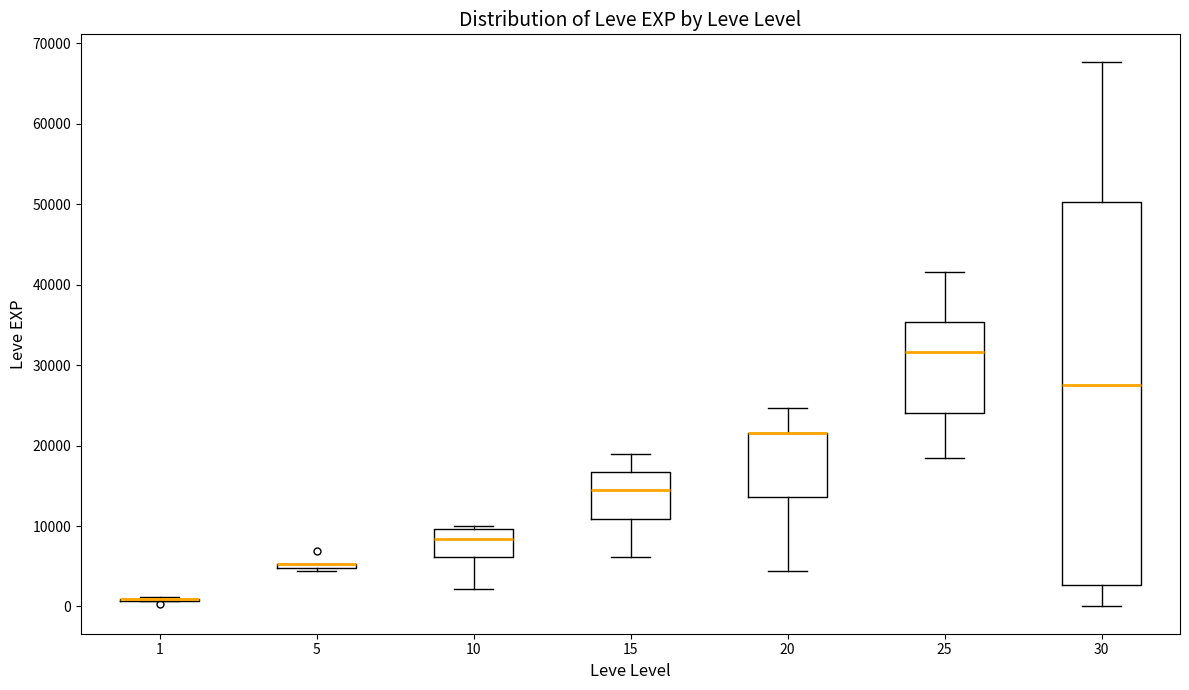

Reading left to right, read every box against the y-axis: the position of its median line, the range the box covers, and the ends of its whiskers. The values are not printed on the chart, so give them approximately, as read against the axis.

1: box collapsed to a line at 1000, whiskers 1000 to 1000
5: box collapsed to a line at 5000, whiskers 4000 to 5000
10: median 8000, box 6000 to 10000, whiskers 2000 to 10000 (just above the box's upper edge)
15: median 15000, box 11000 to 17000, whiskers 6000 to 19000
20: median 22000 (drawn on the box's upper edge), box 14000 to 22000, whiskers 4000 to 25000
25: median 32000, box 24000 to 35000, whiskers 18000 to 42000
30: median 27000, box 3000 to 50000, whiskers 0 to 68000